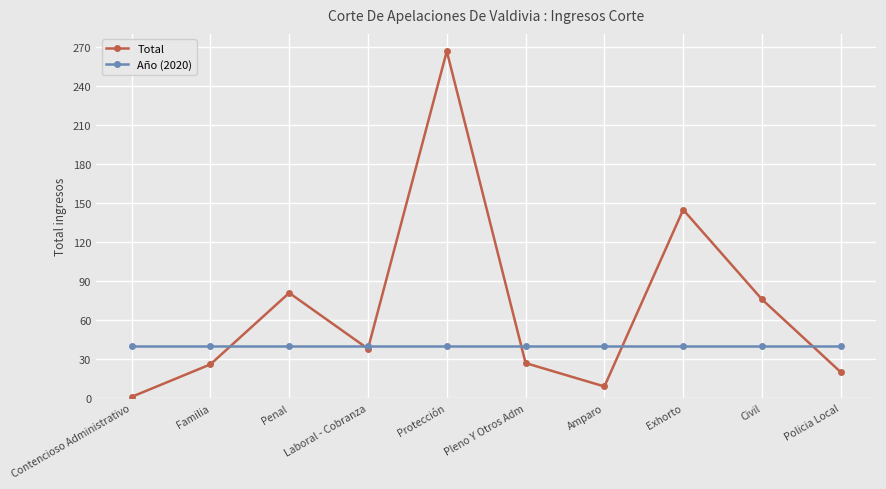

Is the value of Total at Amparo greater than the value of Año (2020) at Exhorto?

No